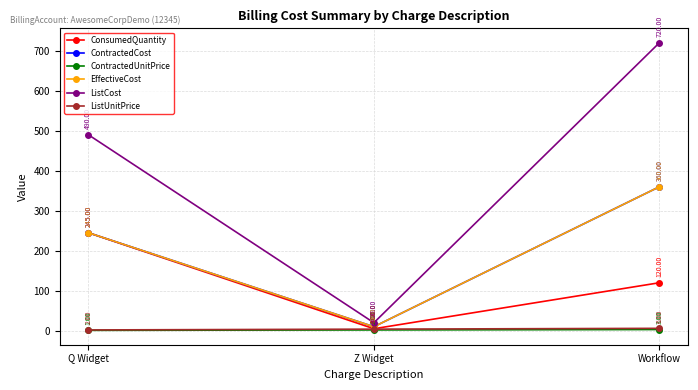

Which series has the largest total across all categories?

ListCost